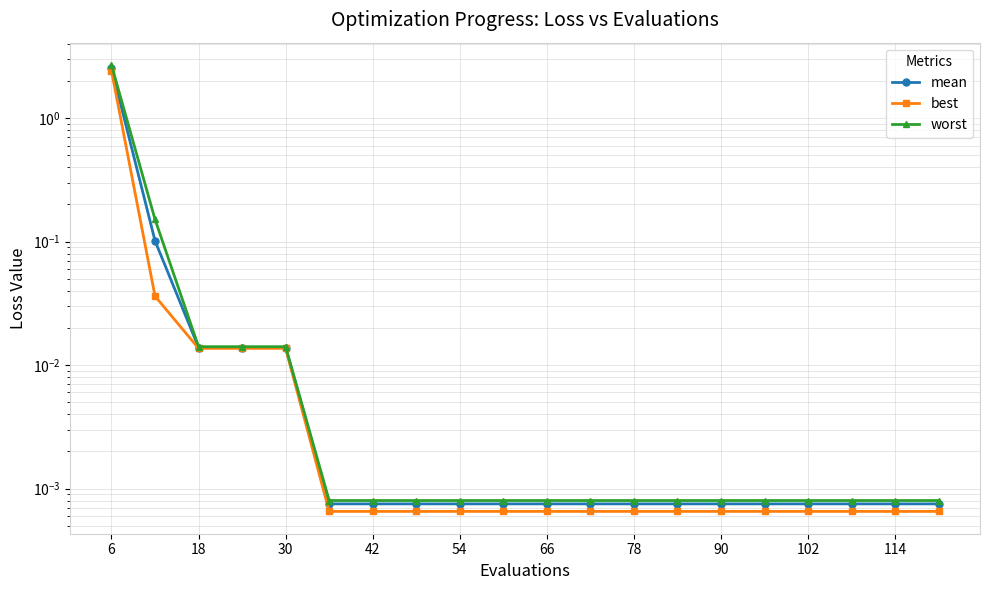

True or false: mean has a value of 0.0 at 114.

True